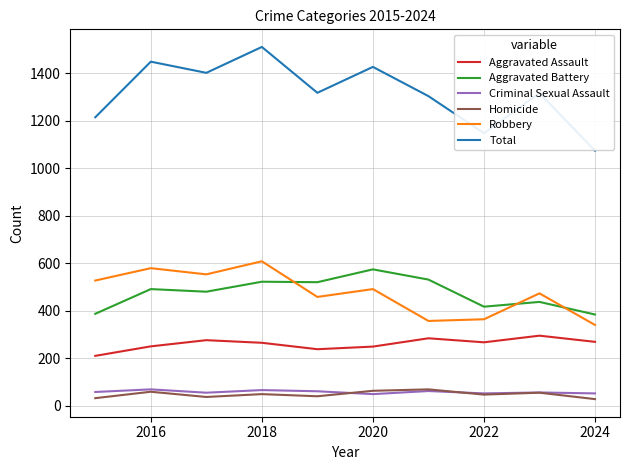

Which series has the largest range (max minus min)?

Total